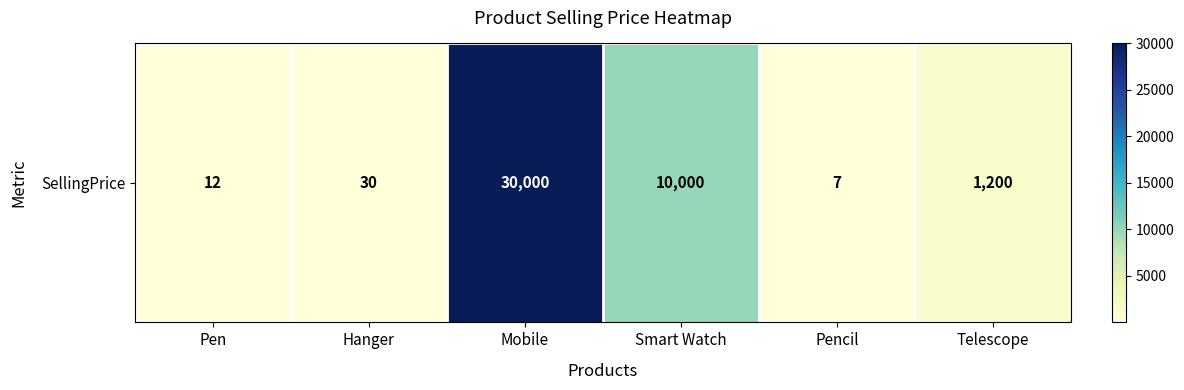

Rank the categories by value from lowest to highest.

Pencil, Pen, Hanger, Telescope, Smart Watch, Mobile